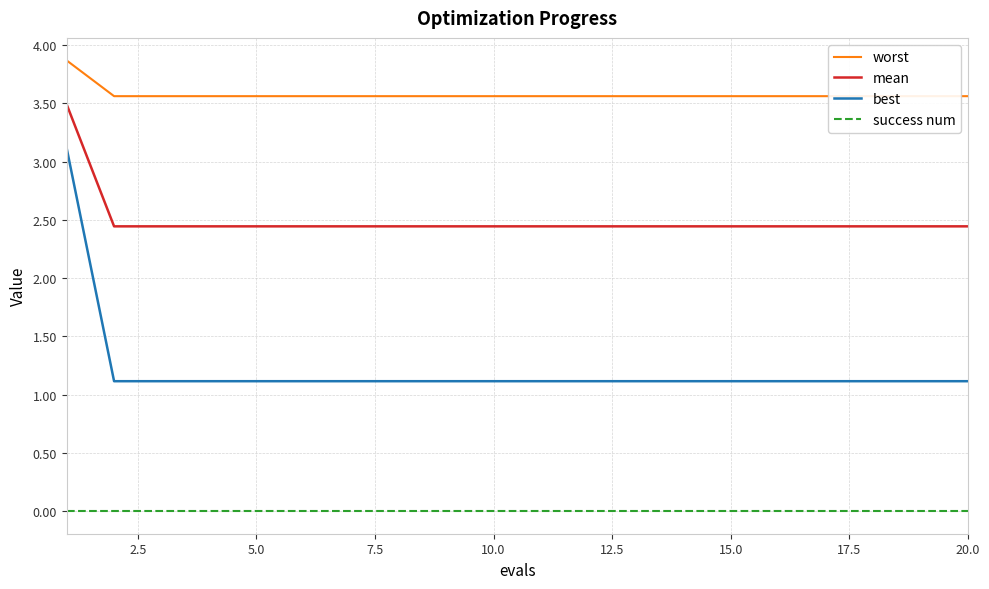

Is it true that best equals 1.7 at 10.0?

False